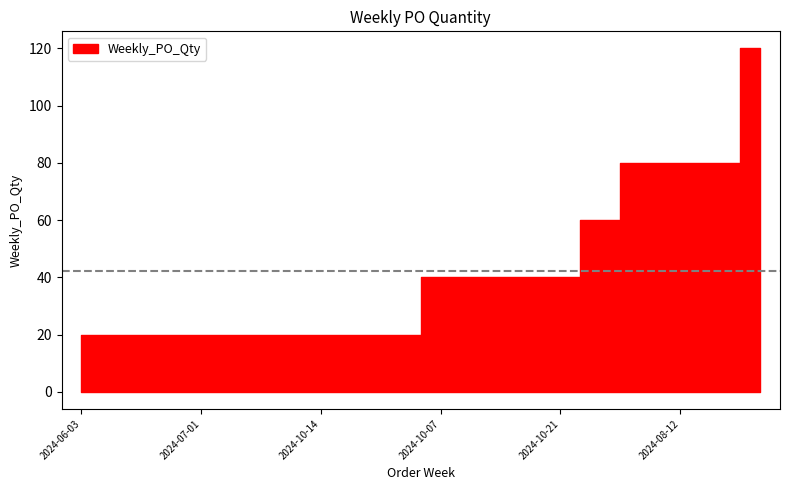

Which category has the highest value across all series?

2024-09-23